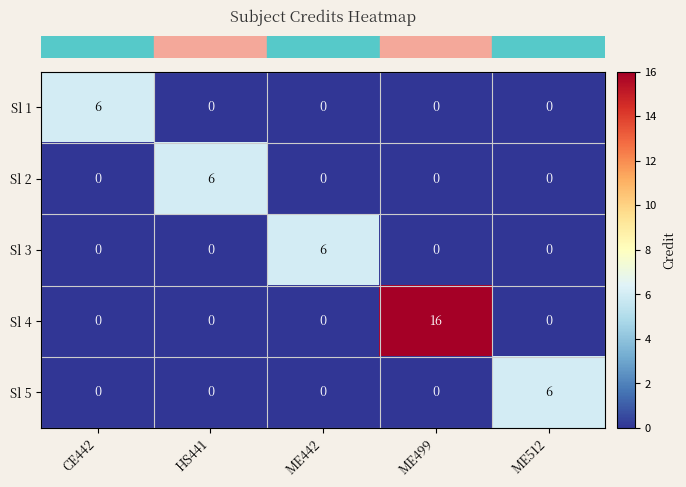

Which series has the largest total across all categories?

Sl 4